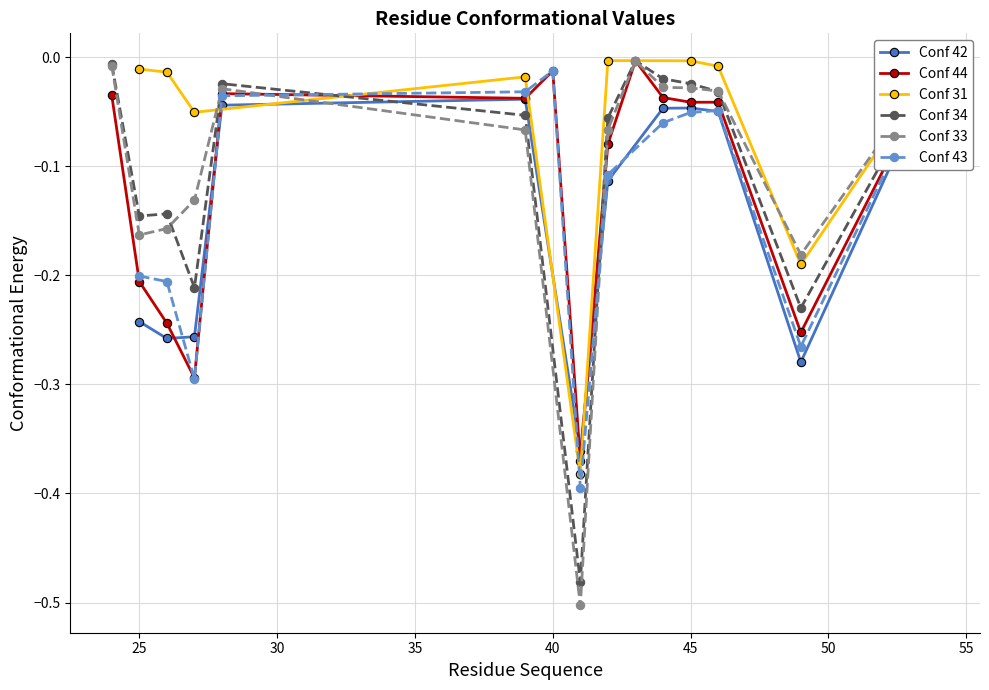

At which label does Conf 34 reach its minimum?

41